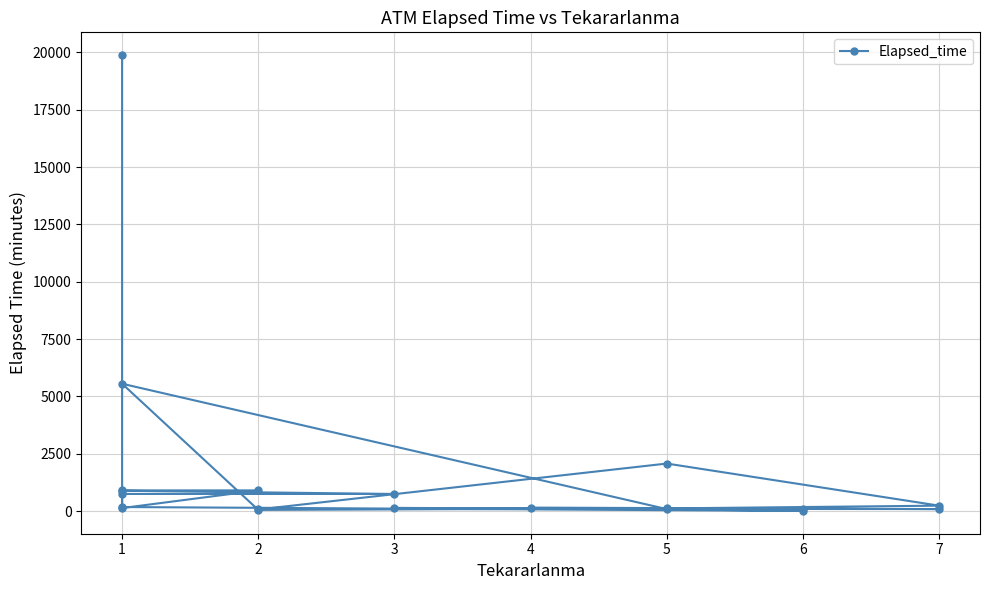

What is the sum of all values?

33095